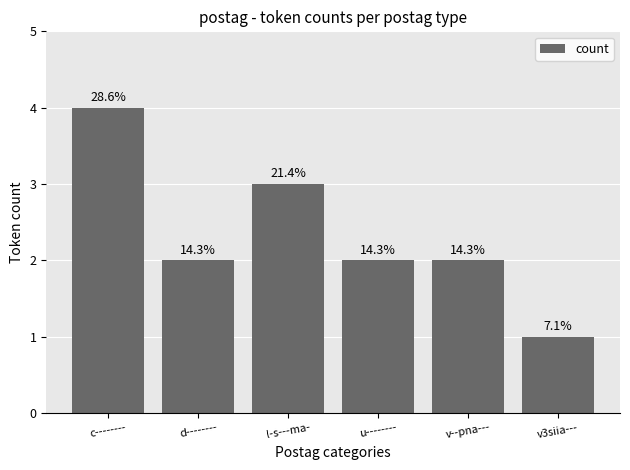

Which label corresponds to the smallest value in the chart?

v3siia---